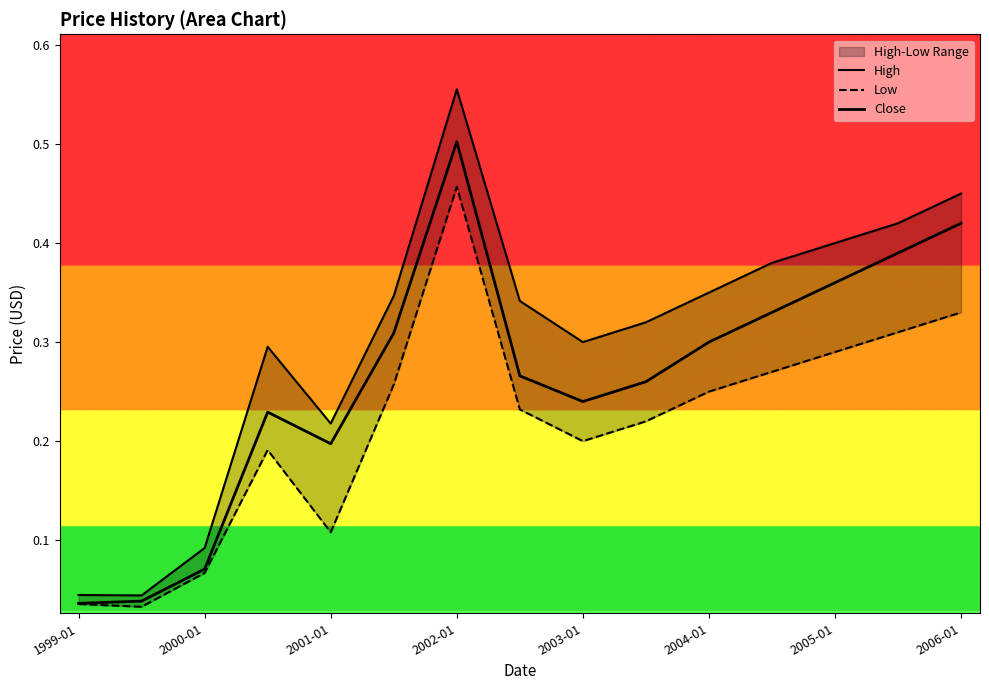

Which has a higher value, 2006-01 or 2003-01?

2006-01